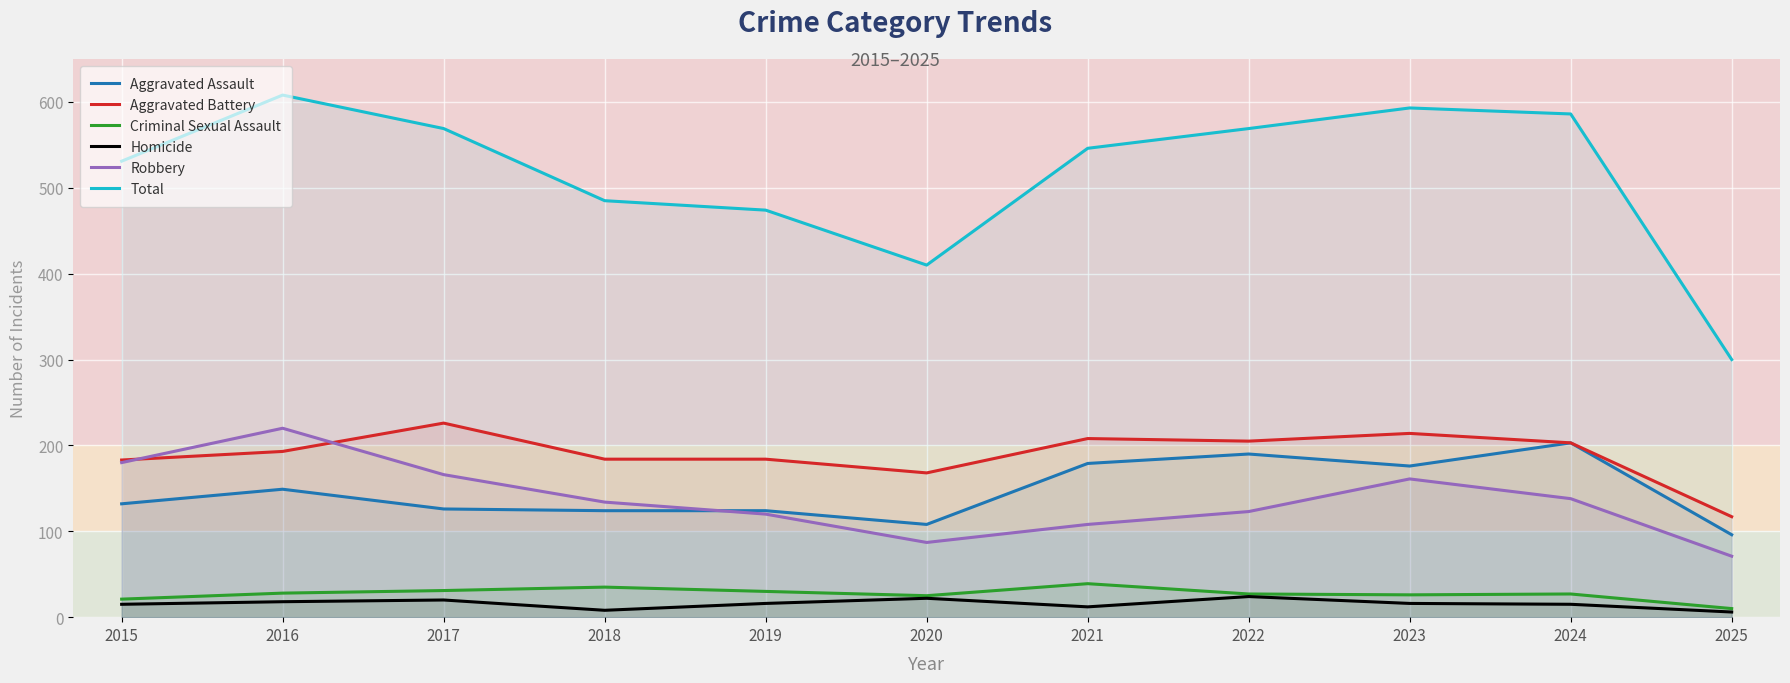

What is the difference between the Homicide values at 2023 and 2025?

10